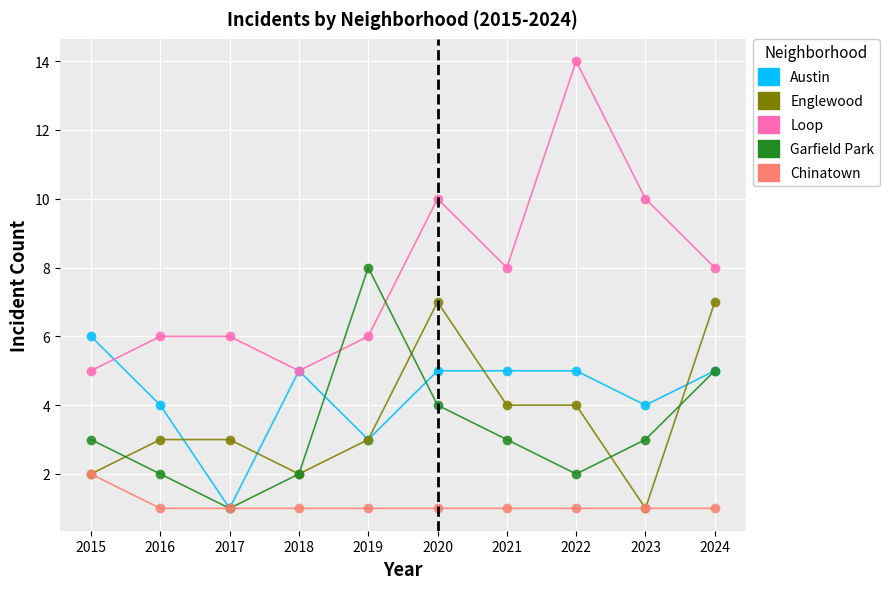

Which category has the highest value in the Chinatown series?

2015